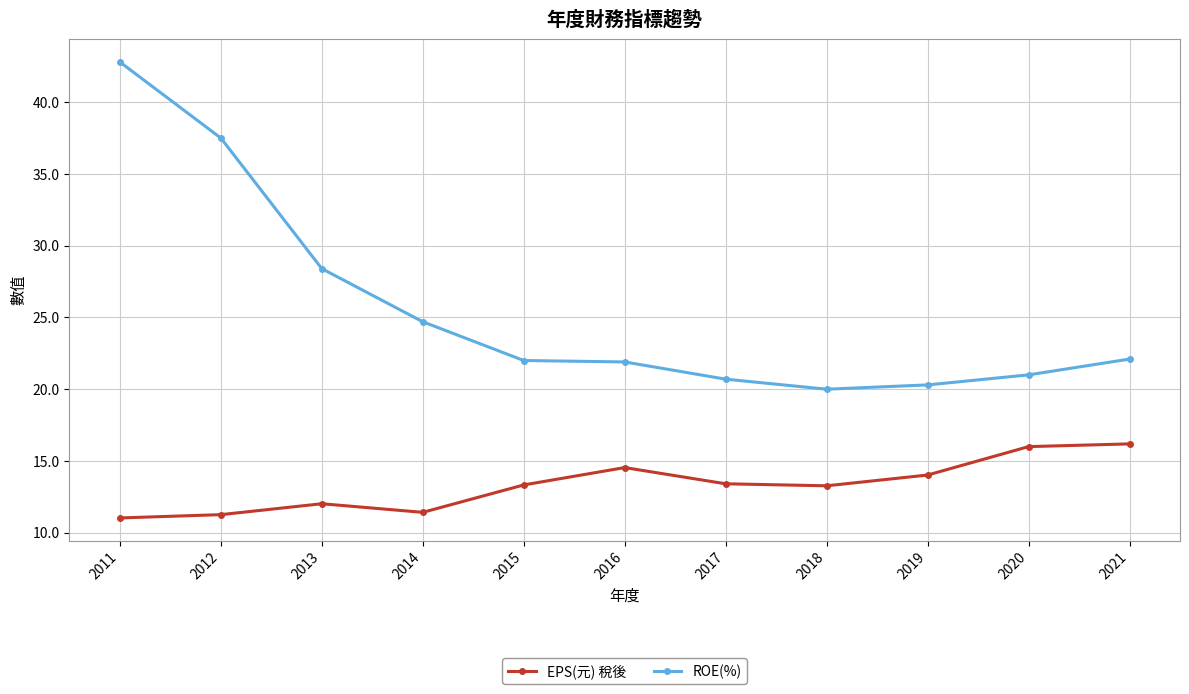

What is the sum of all ROE(%) values?

281.4